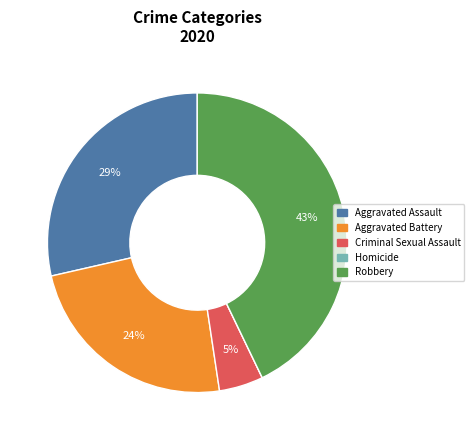

To the nearest percent, what is the average slice percentage?

20%